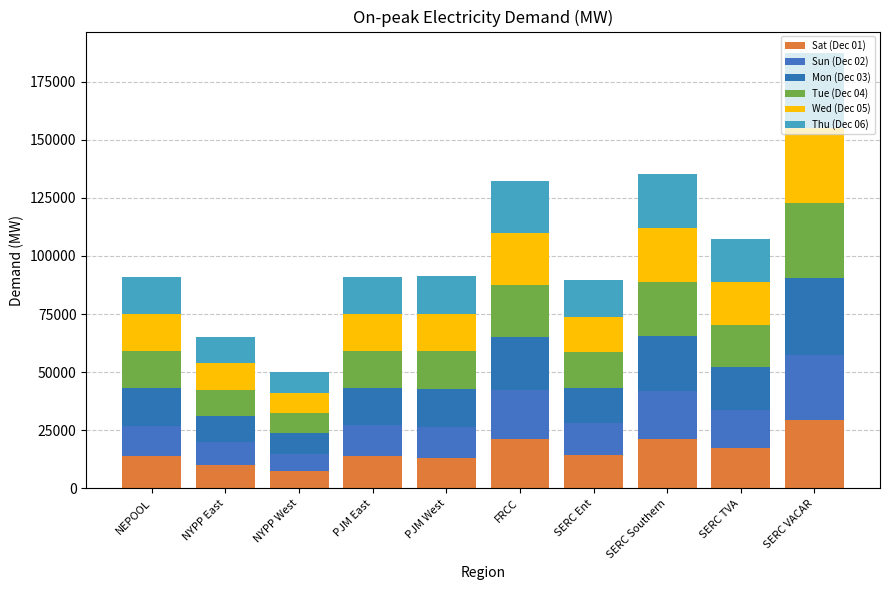

Count the number of categories in the chart.

10